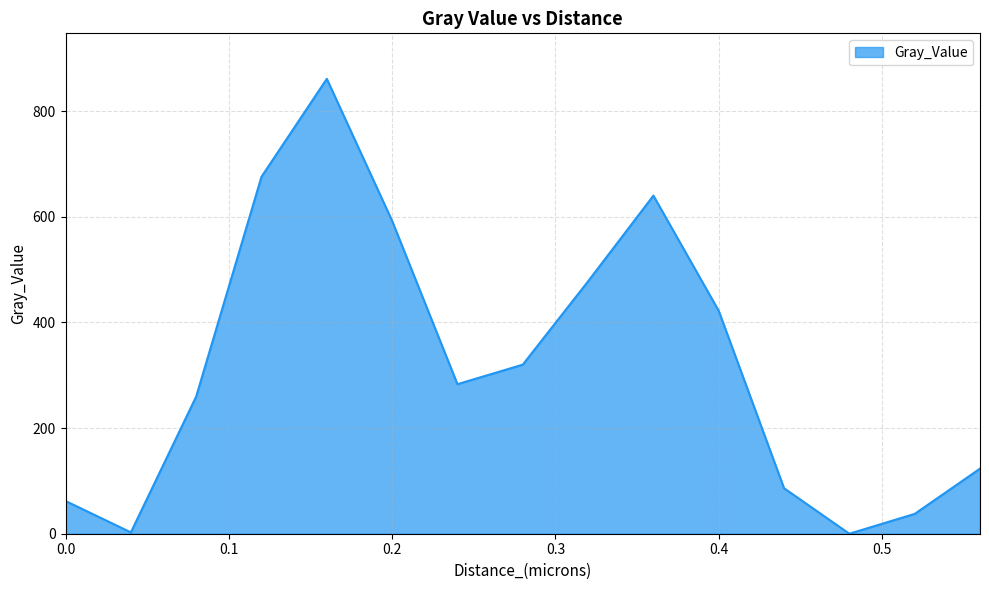

What is the difference between the maximum and minimum values?

861.3